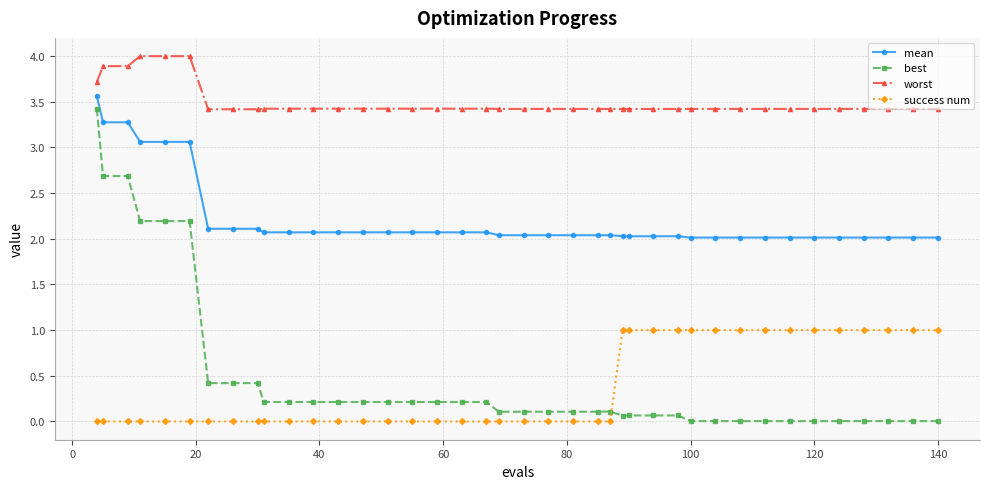

What is the value of the worst point at the 34th from the left?

3.4